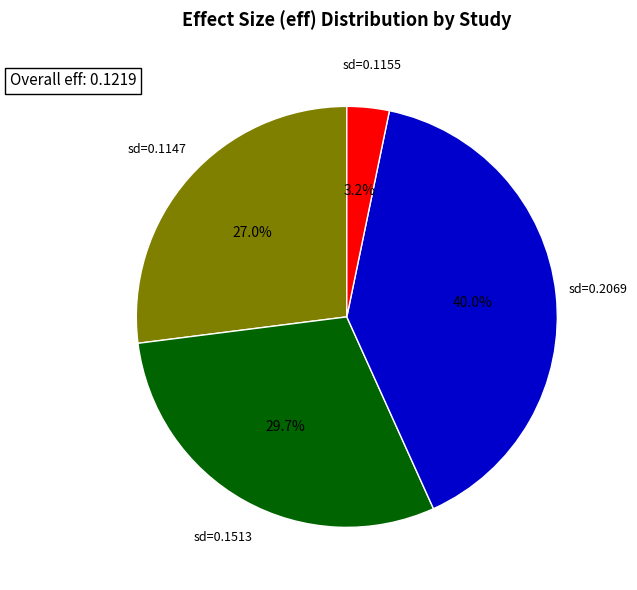

Is there any slice that represents more than half of the pie?

No